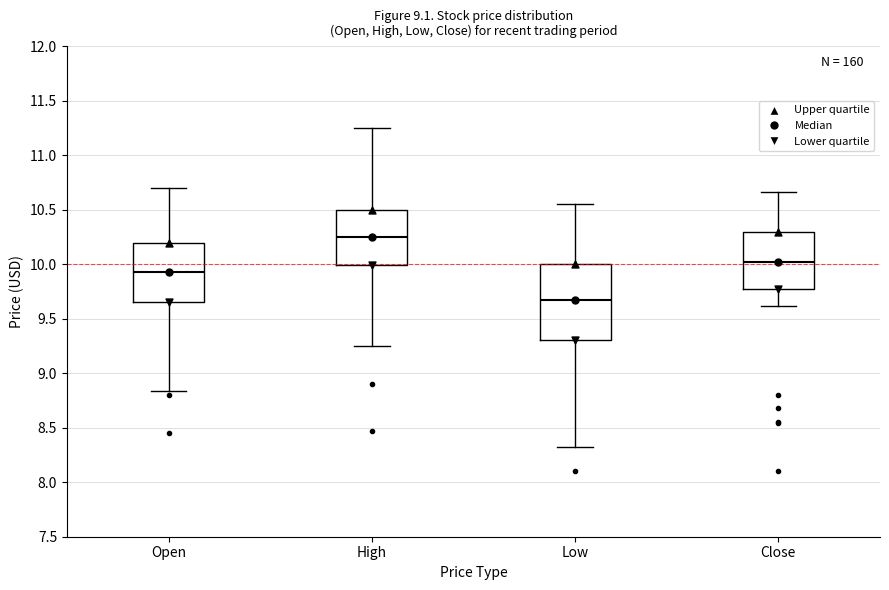

Comparing the boxes themselves (not the whiskers), which one is the tallest?

Low